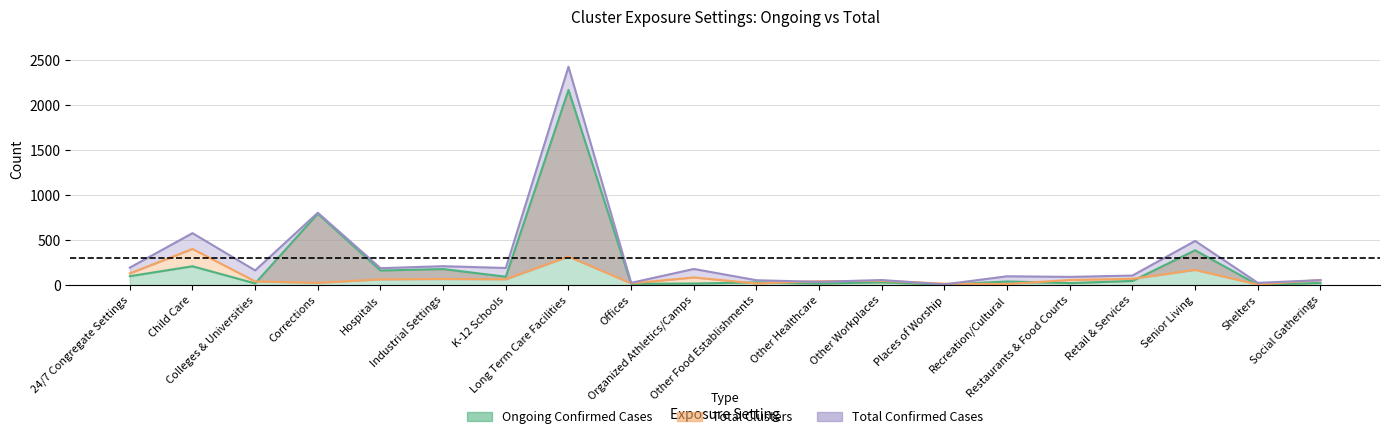

True or false: Total Clusters has more than 2 points higher than both neighbors.

True